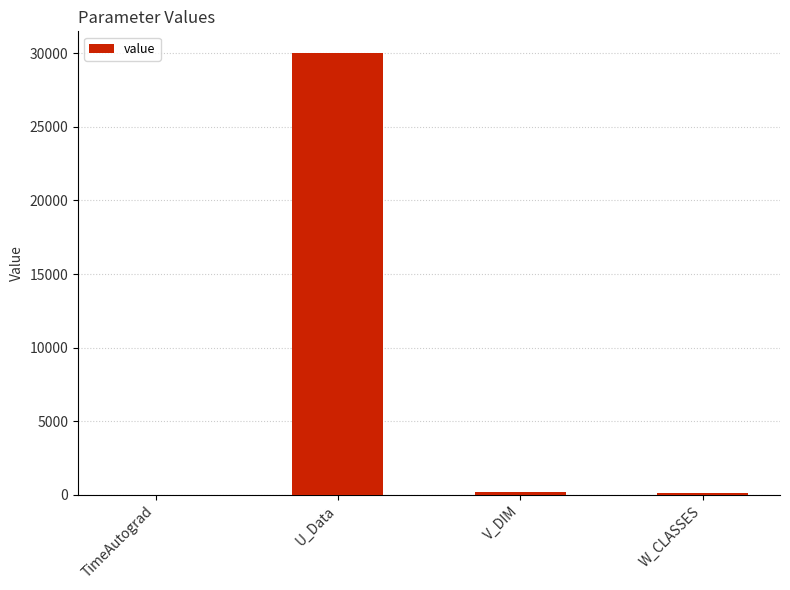

True or false: the data shows 30000.0 at U_Data.

True